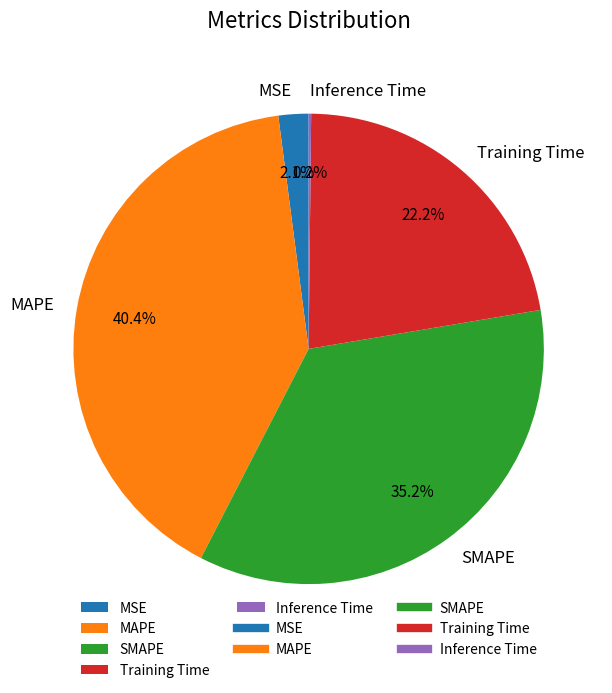

Which slice is the largest?

MAPE